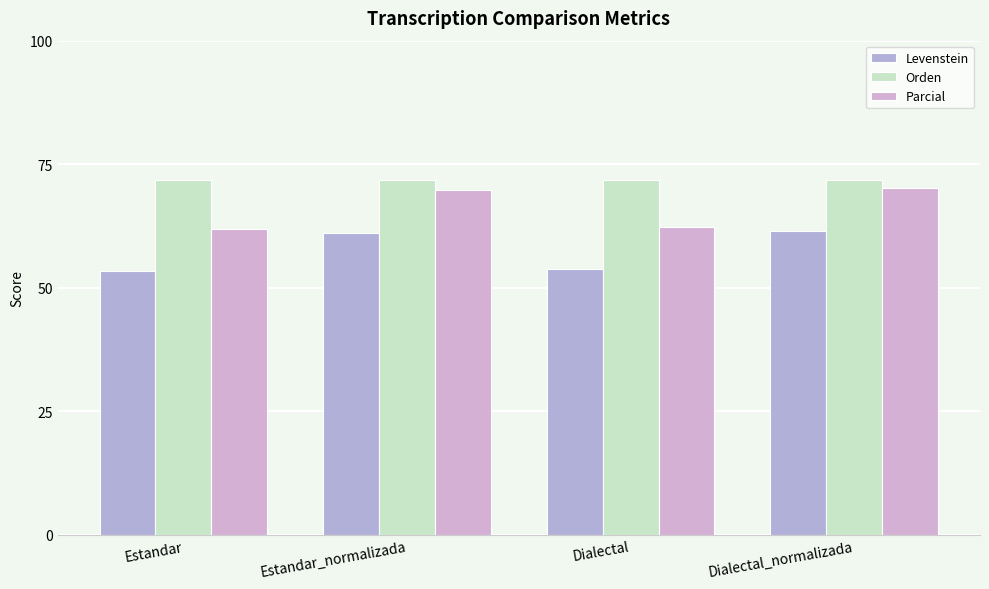

What is the difference between the maximum and second lowest values in the Levenstein series?

7.7